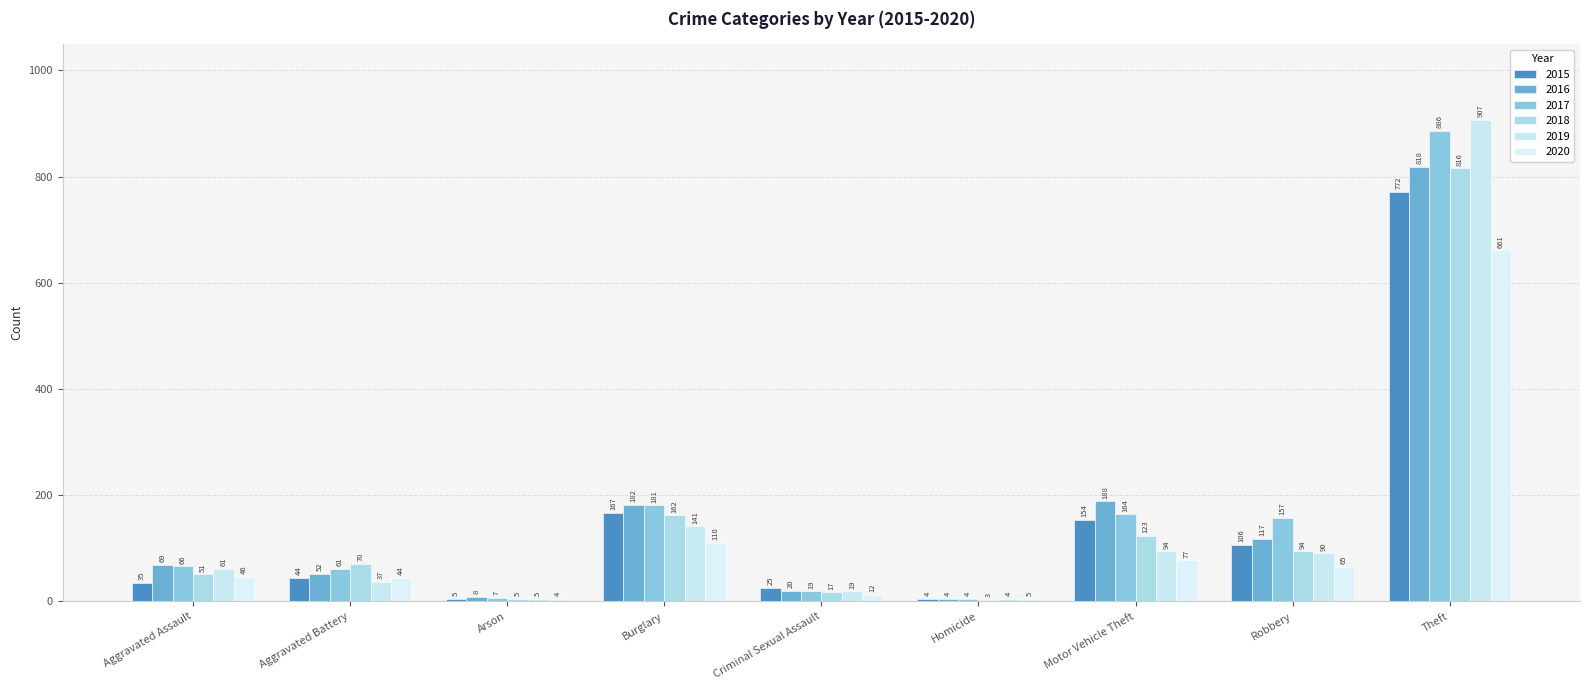

Rank the categories by 2016 value from highest to lowest.

Theft, Motor Vehicle Theft, Burglary, Robbery, Aggravated Assault, Aggravated Battery, Criminal Sexual Assault, Arson, Homicide